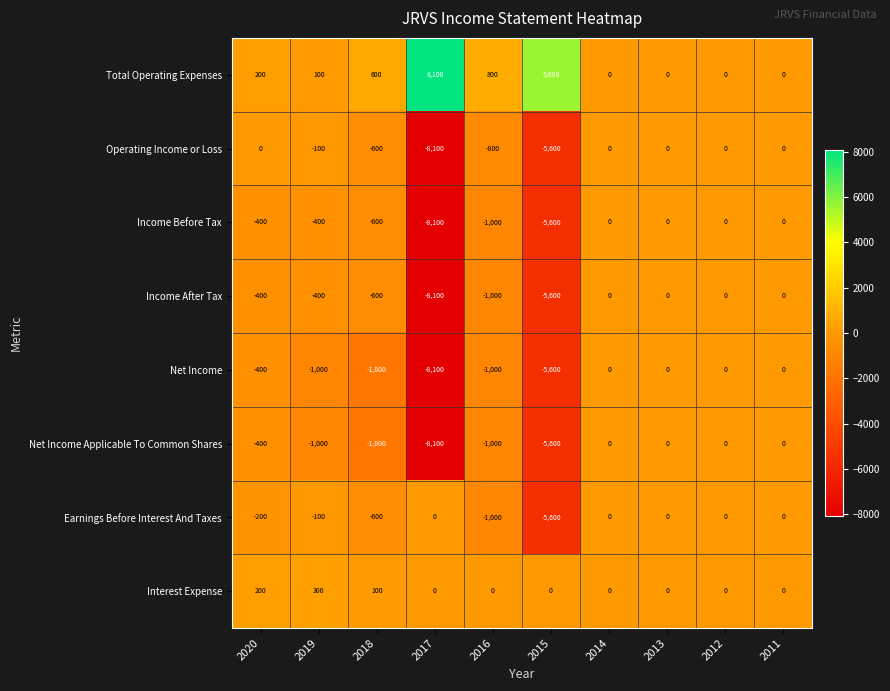

What is the spread (max minus min) of values at 2015?

11200